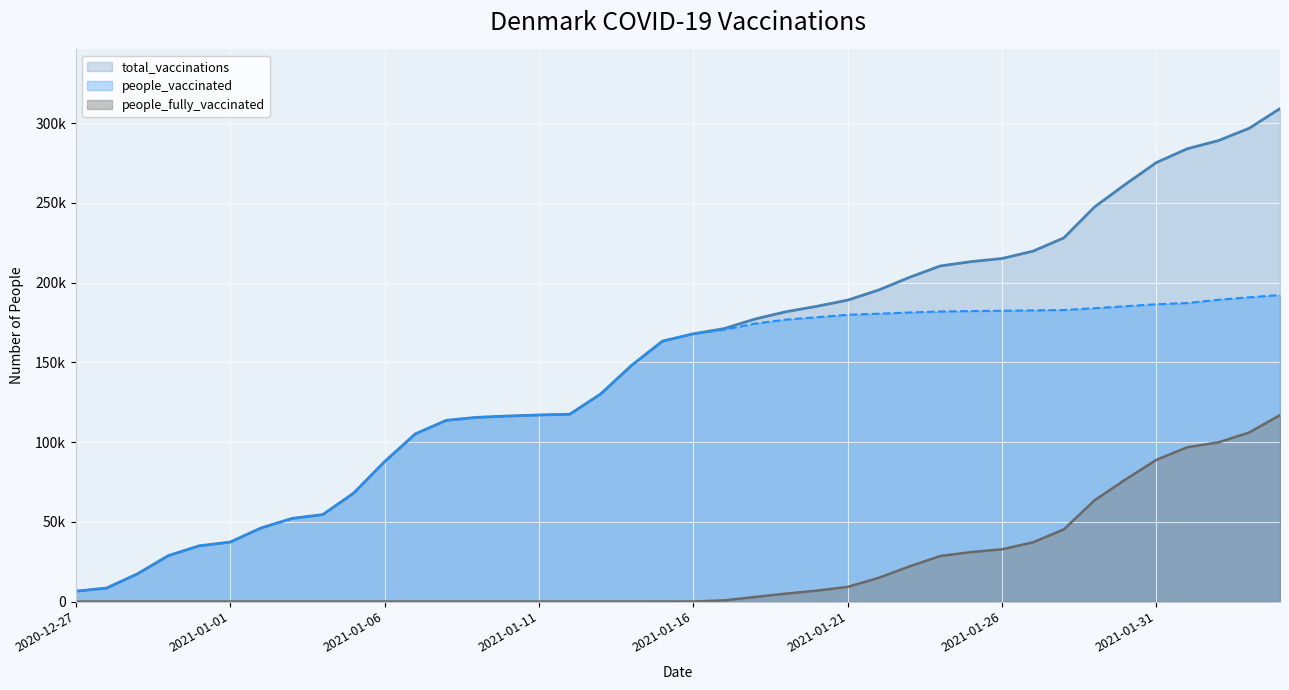

The value of people_fully_vaccinated at 2021-01-05 is 0. True or false?

True